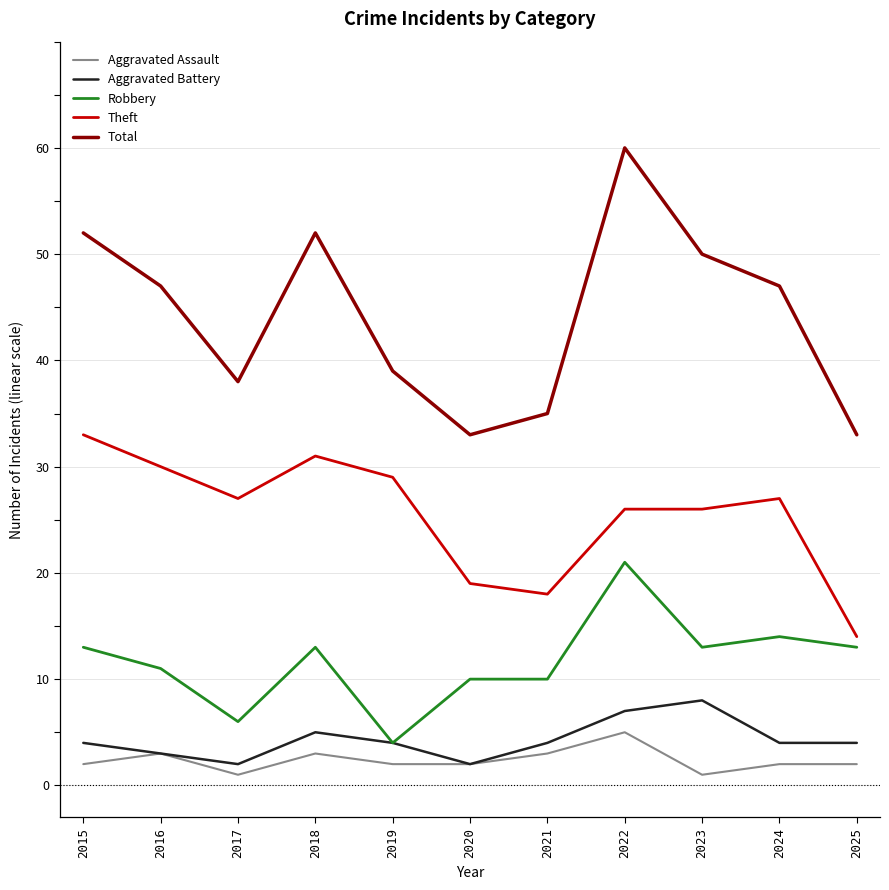

What is the approximate value of Aggravated Assault at 2018?

3